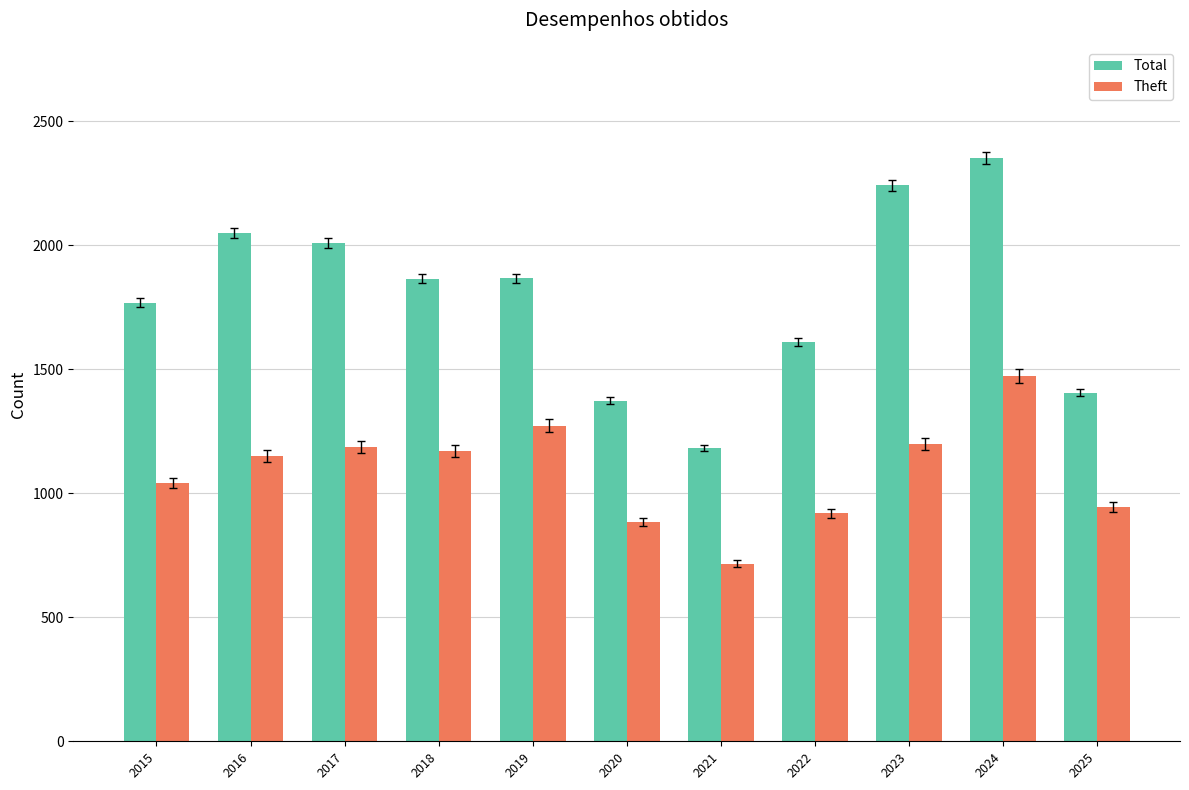

How many data points in Theft are less than 1151?

5